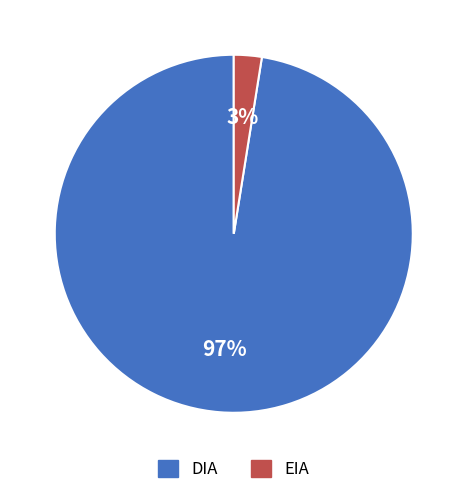

Does DIA represent more than half of the total?

Yes